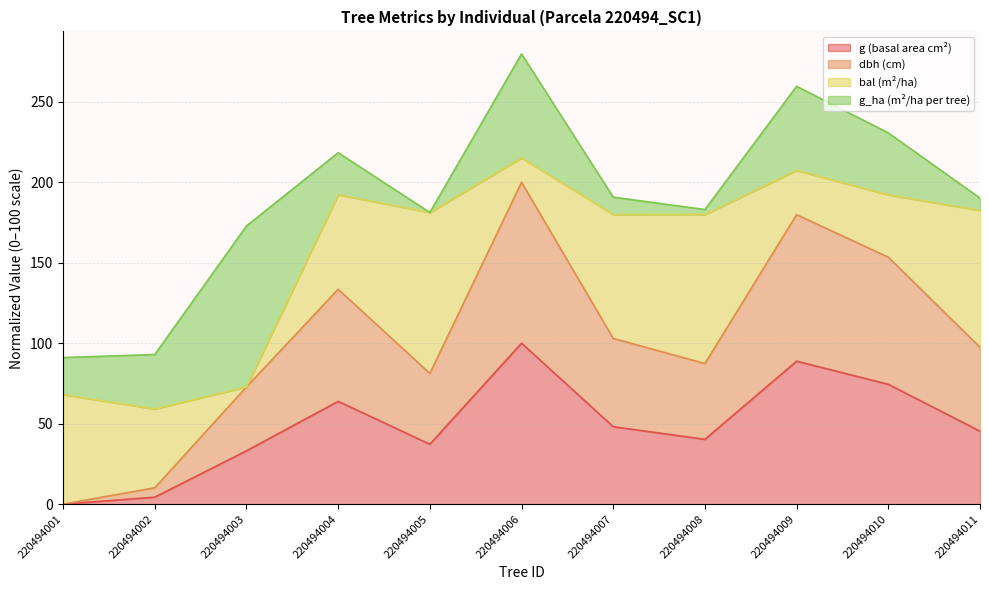

Is the value of g at 220494008 greater than the value of dbh at 220494008?

No